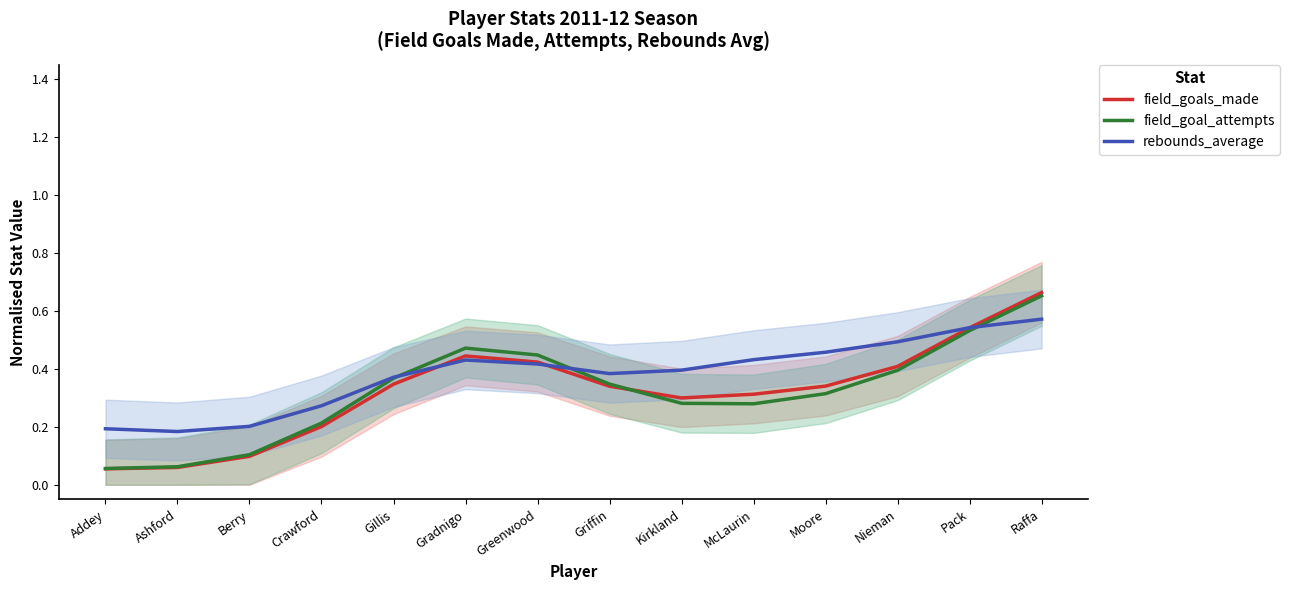

The value of rebounds_average at Raffa is 0.6. True or false?

True